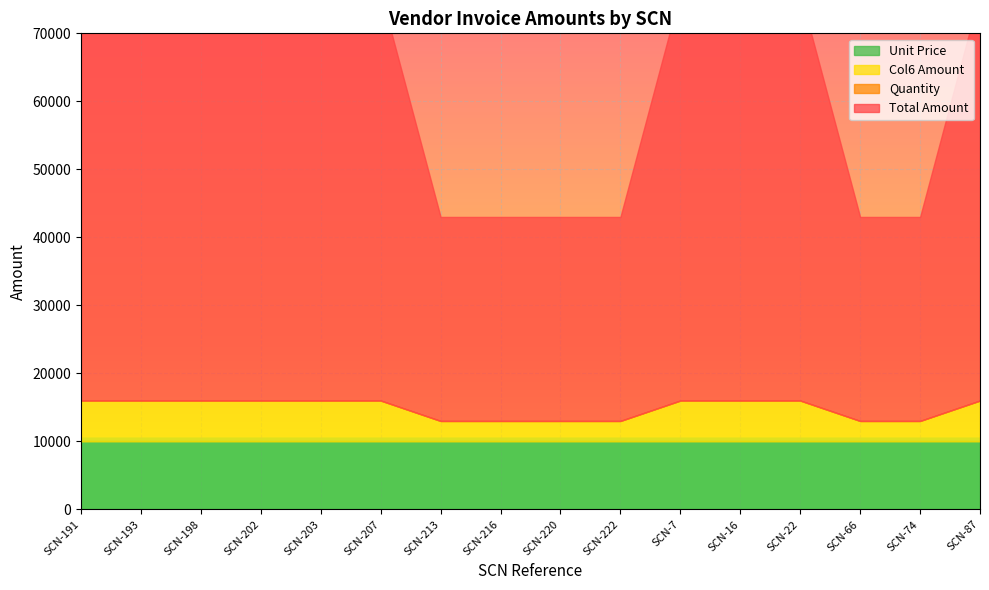

Which series changed the most between SCN-193 and SCN-207?

Total Amount